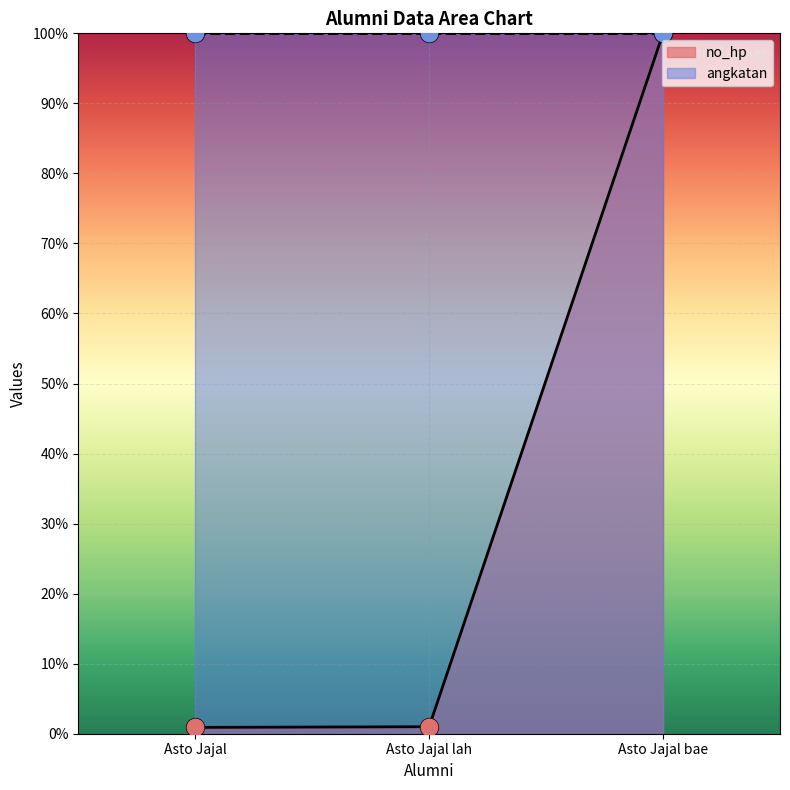

What is the change in value from Asto Jajal lah to Asto Jajal bae?

+99.0